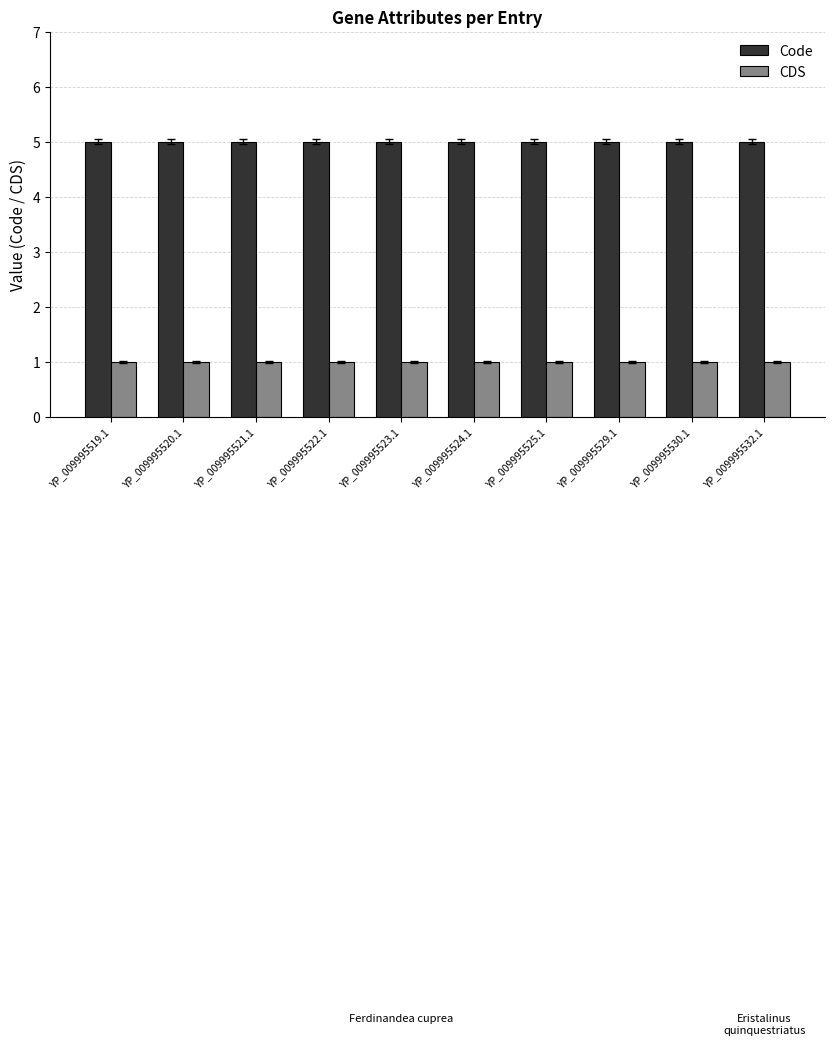

What is the maximum value shown in the chart?

5